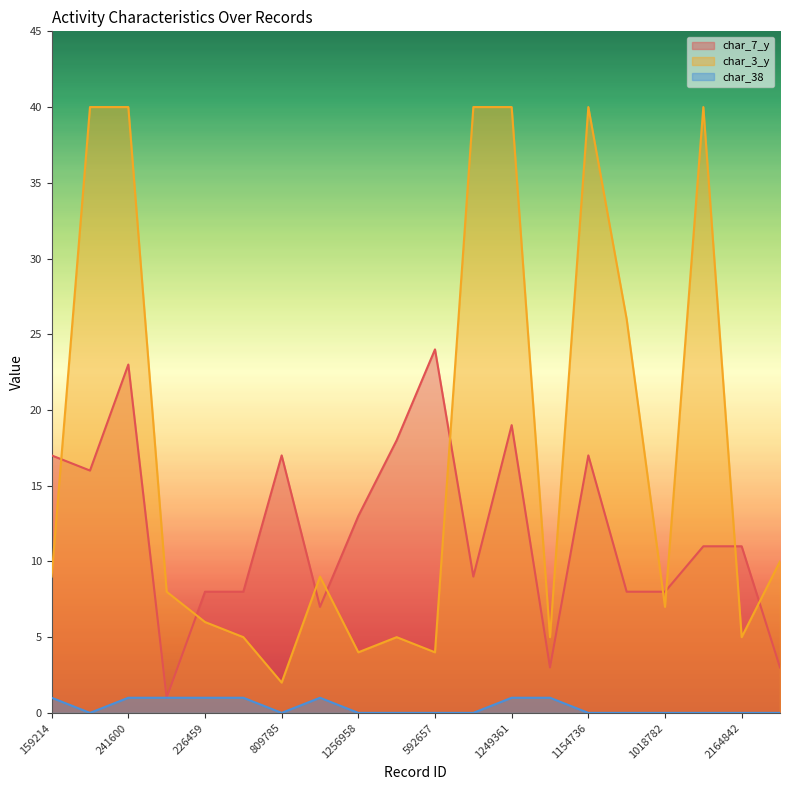

List the series in order of their peak value, lowest first.

char_38, char_7_y, char_3_y